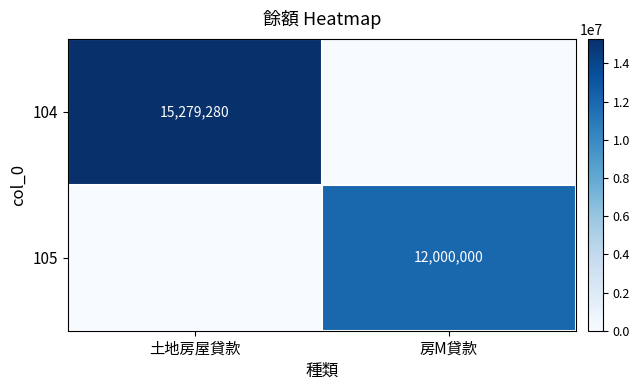

The 104 series shows 23016177 at 土地房屋貸款. True or false?

False